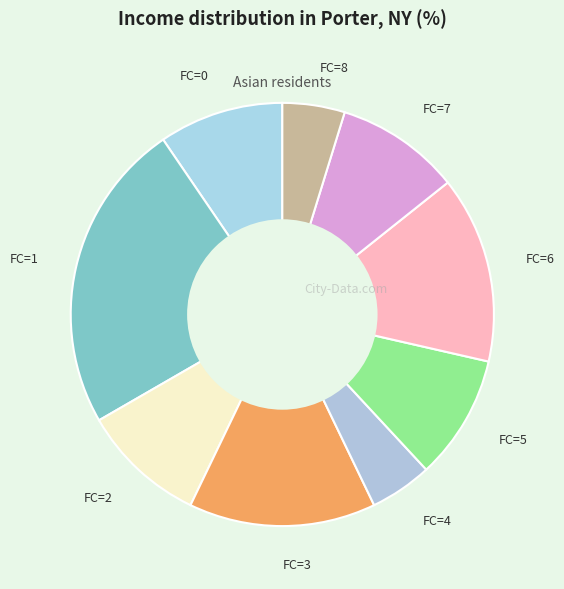

Is there a majority slice in this chart?

No